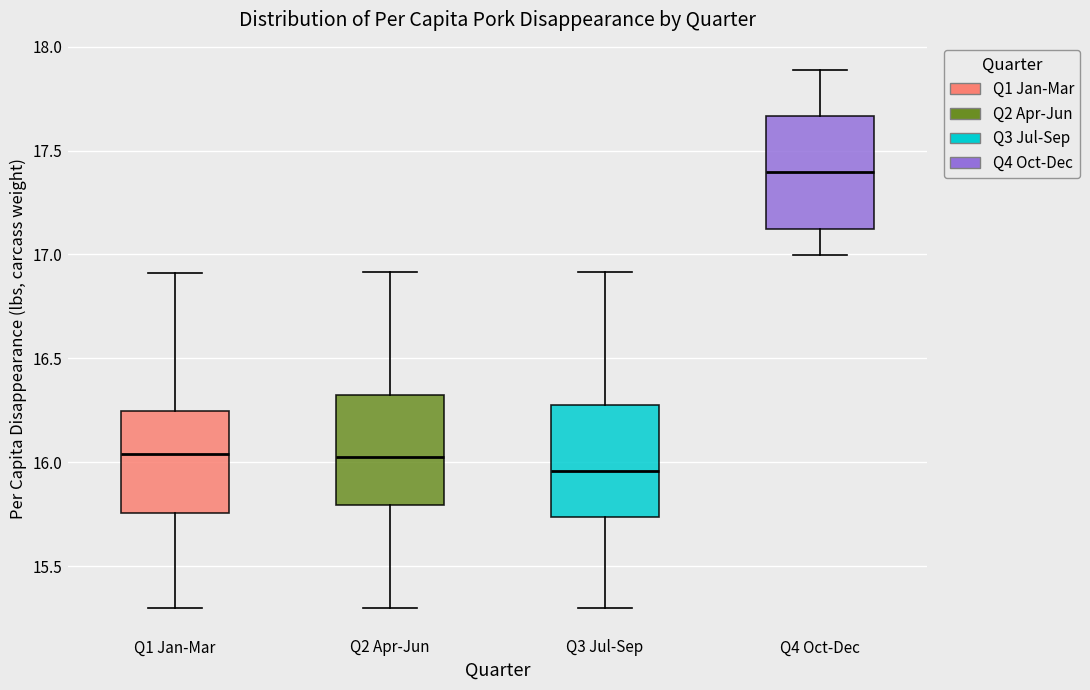

Which box has the lowest median line?

Q3 Jul-Sep